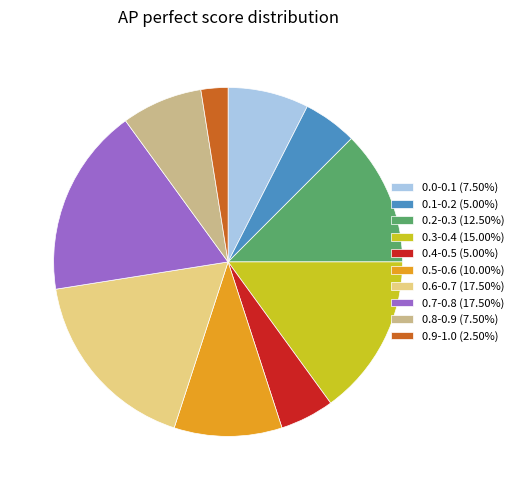

Approximately how many times larger is the value at 0.1-0.2 (5.00%) compared to 0.0-0.1 (7.50%)?

0.7